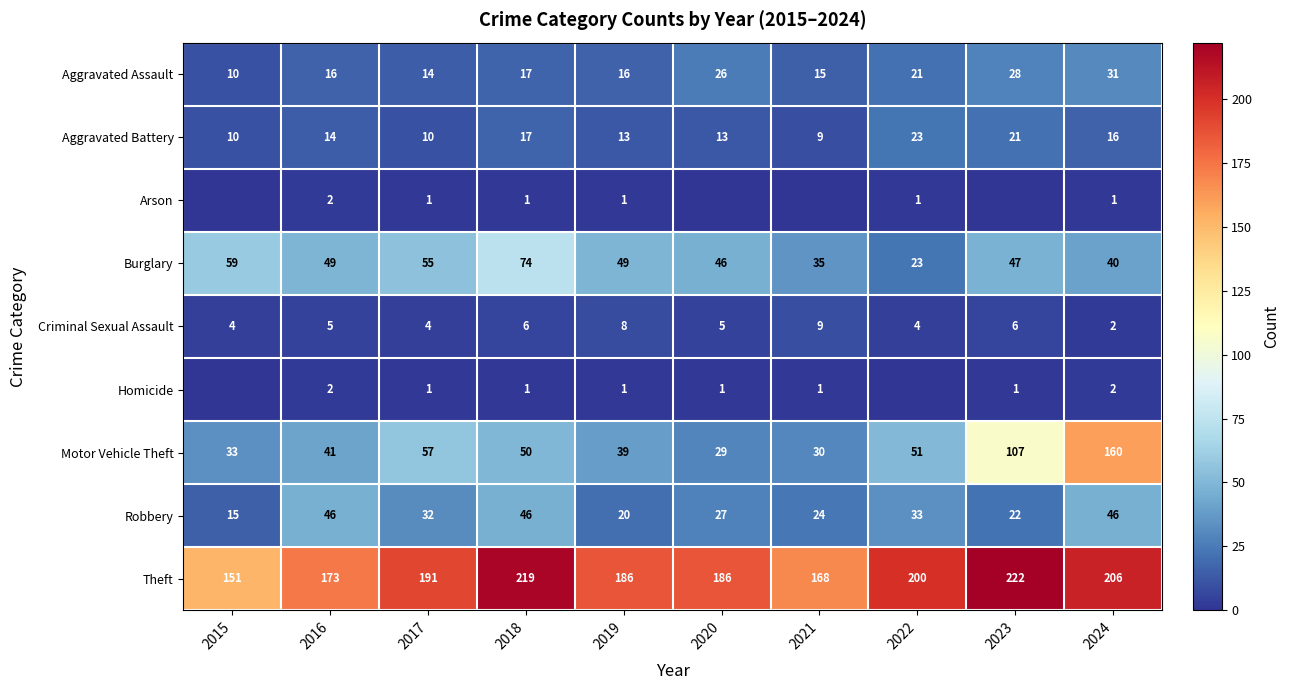

The value of Aggravated Battery at 2021 is 9. True or false?

True